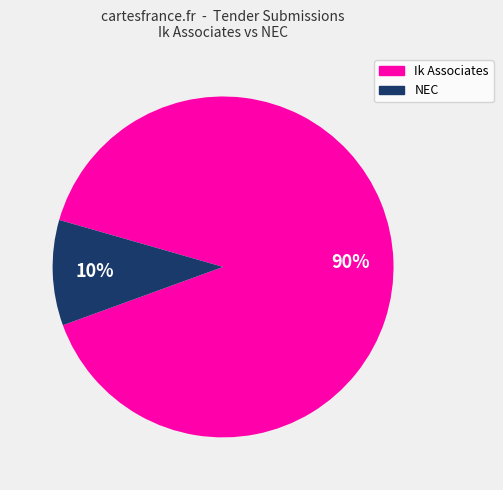

Is there any slice that represents more than half of the pie?

Yes